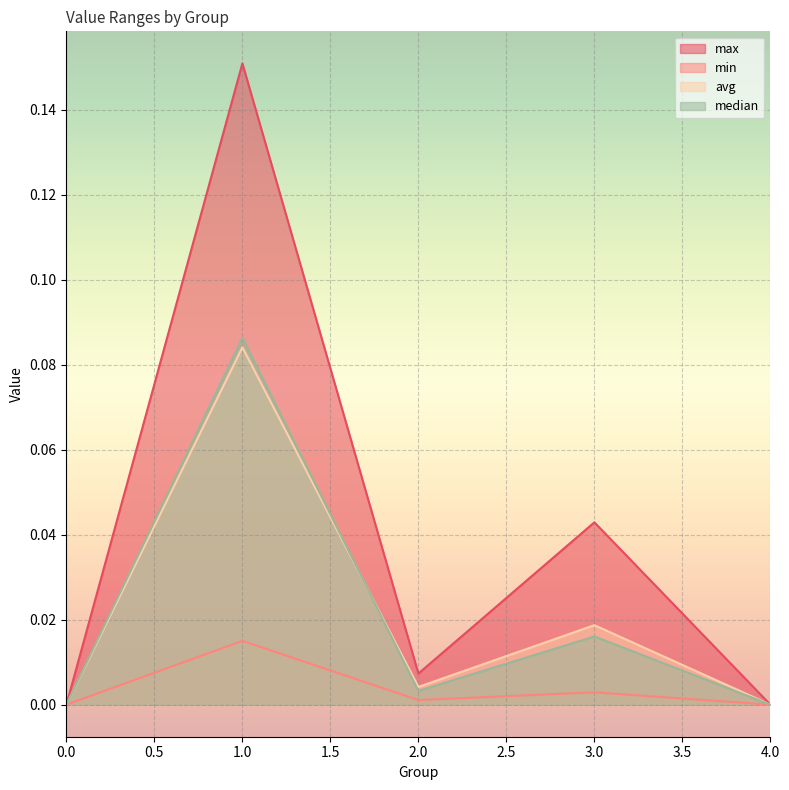

At which category does median reach its first local valley?

2.0